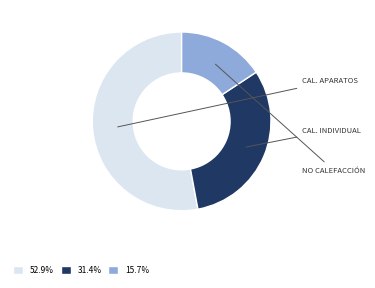

Is there any slice that represents more than half of the pie?

Yes